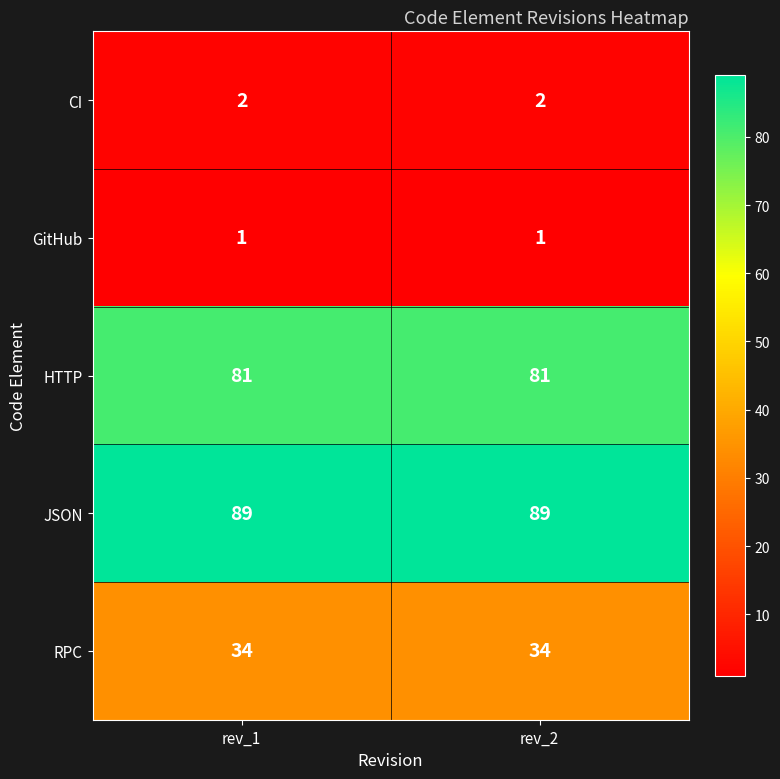

Is it true that HTTP equals 119 at rev_2?

False